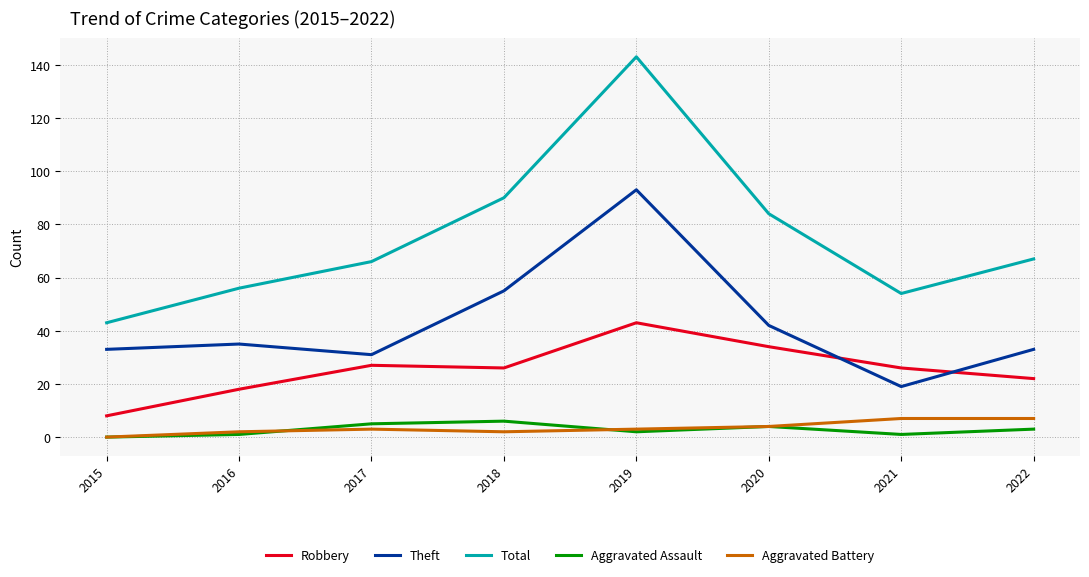

True or false: Aggravated Assault has a value of 3 at 2022.

True